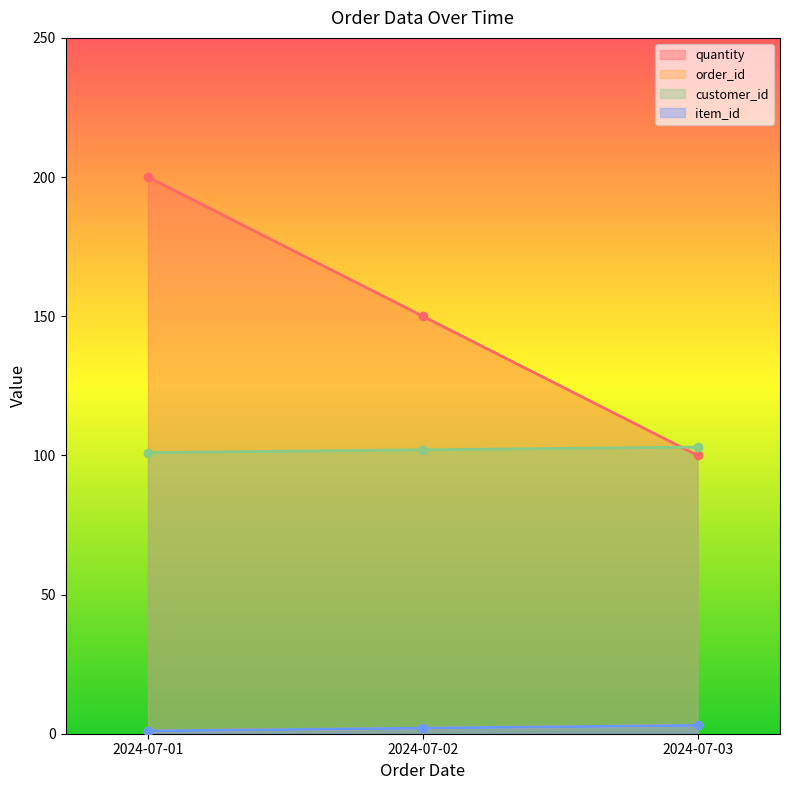

Does the chart have visible grid lines?

No